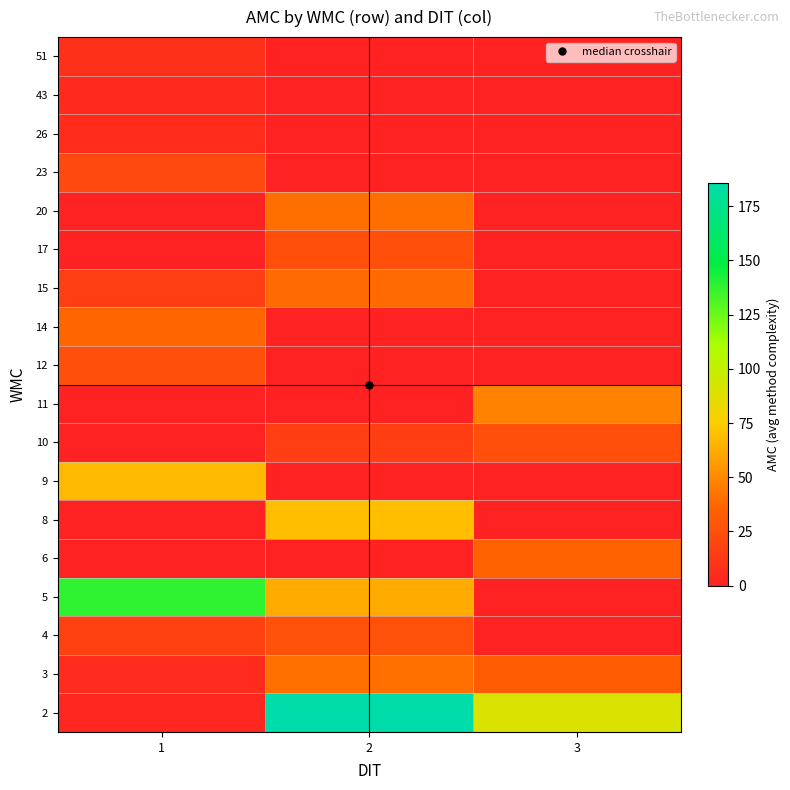

At which category is the sum across all series the highest?

2